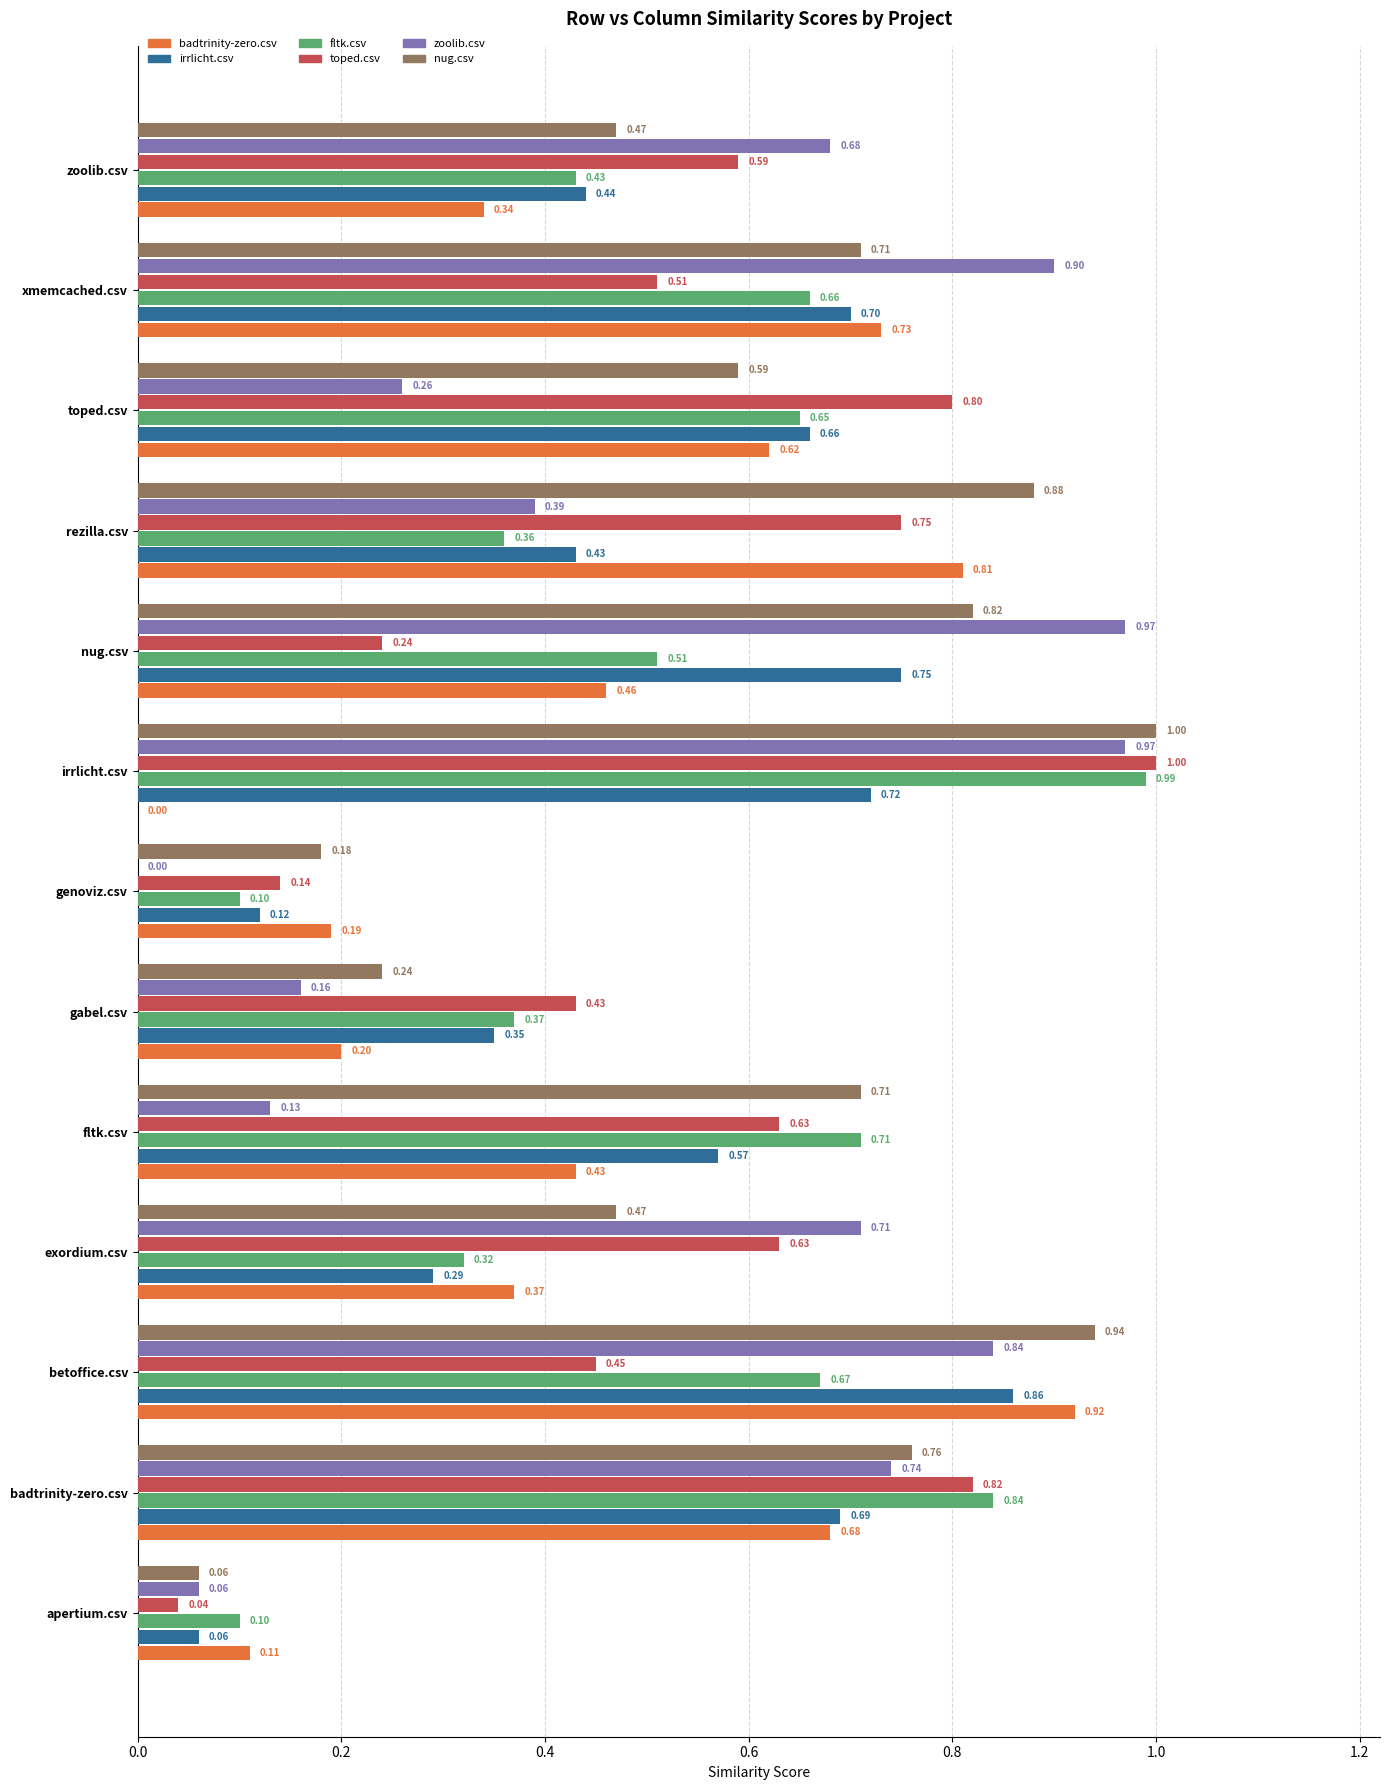

What is the sum of the toped.csv values at irrlicht.csv and zoolib.csv?

1.6